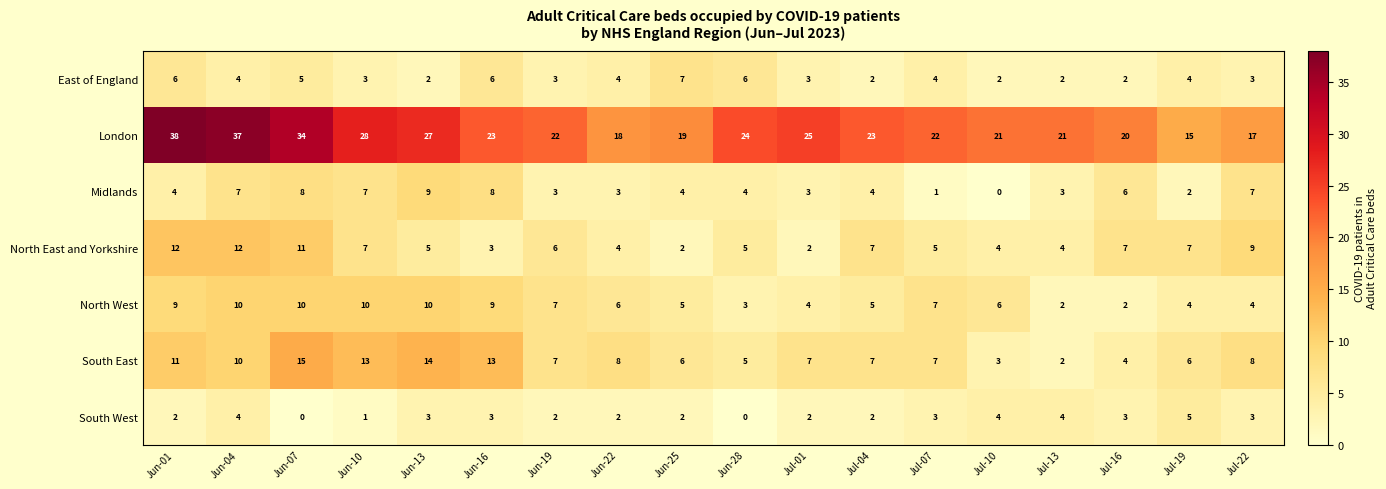

Between Jul-01 and Jul-22, which series saw the biggest shift?

London